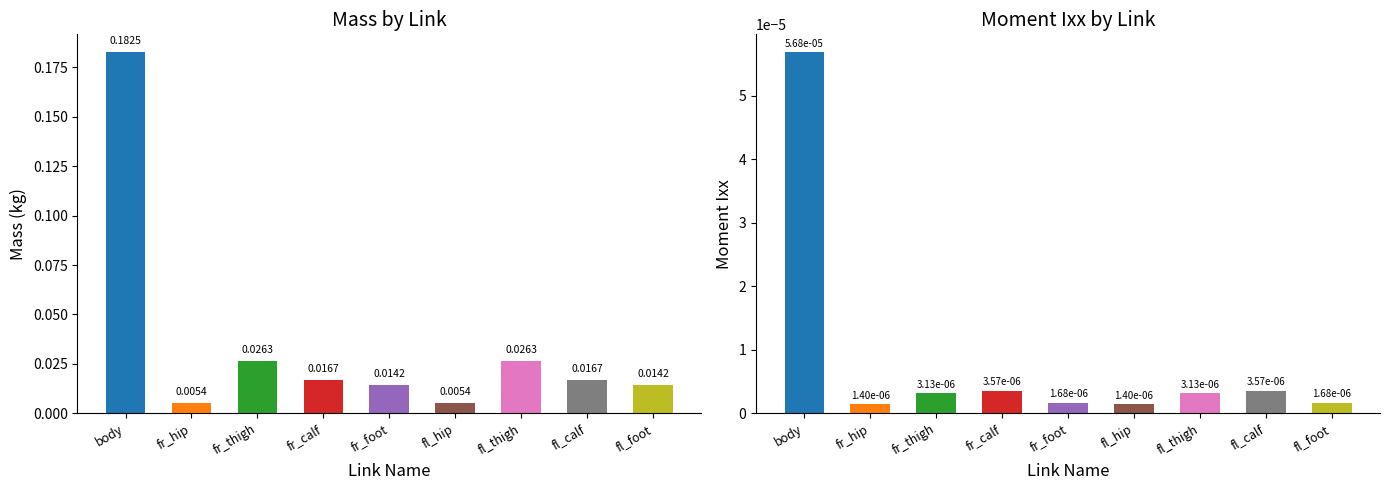

List the series in order of their overall mean, highest first.

Mass, Moment Ixx